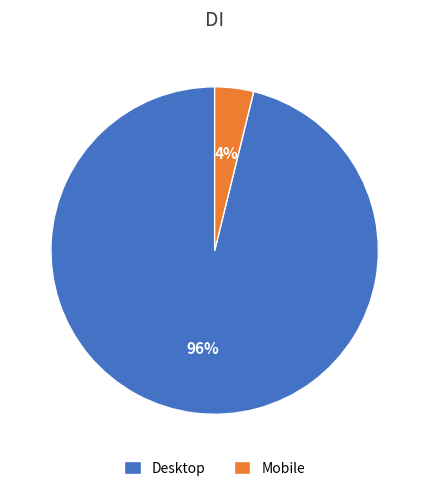

Which category has the smallest portion of the pie?

Mobile